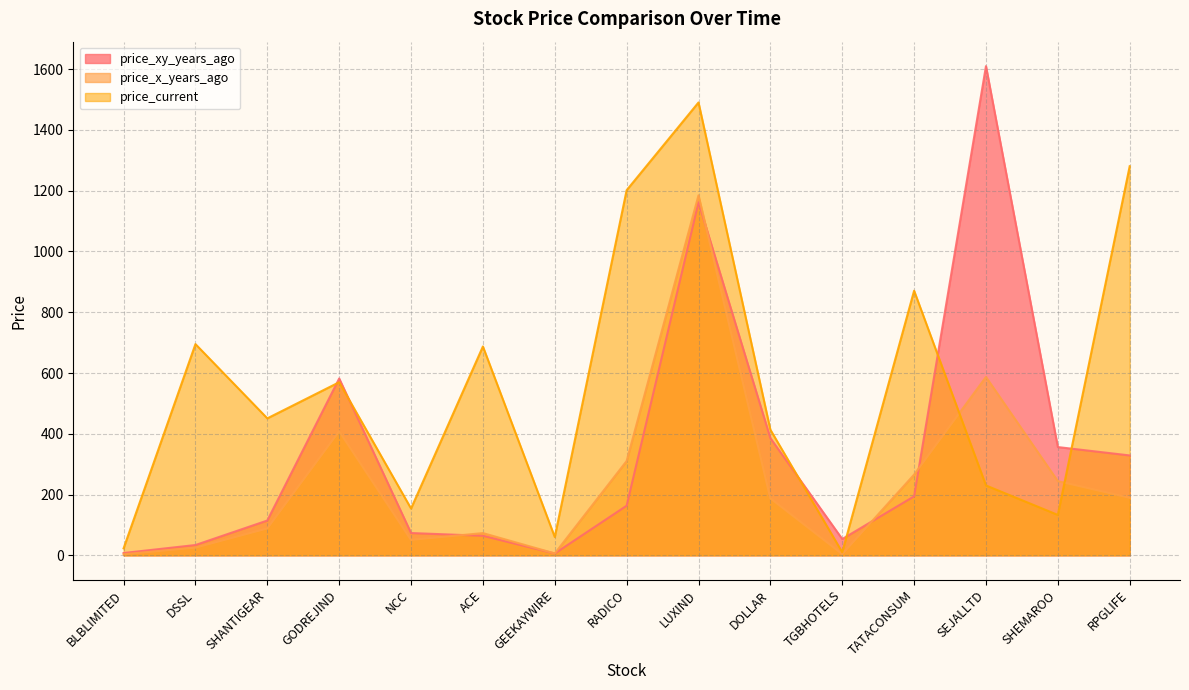

How many times do price_current and price_xy_years_ago cross each other?

6